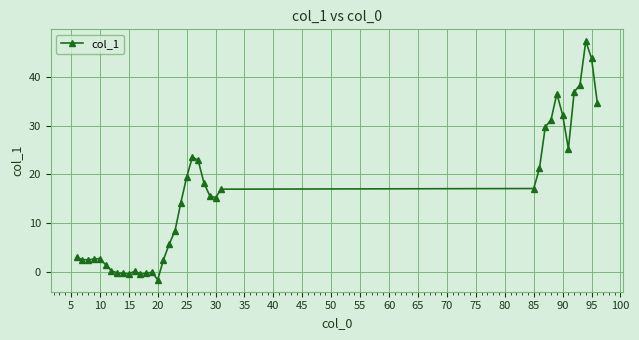

True or false: the data has more than 1 interior local peaks.

True